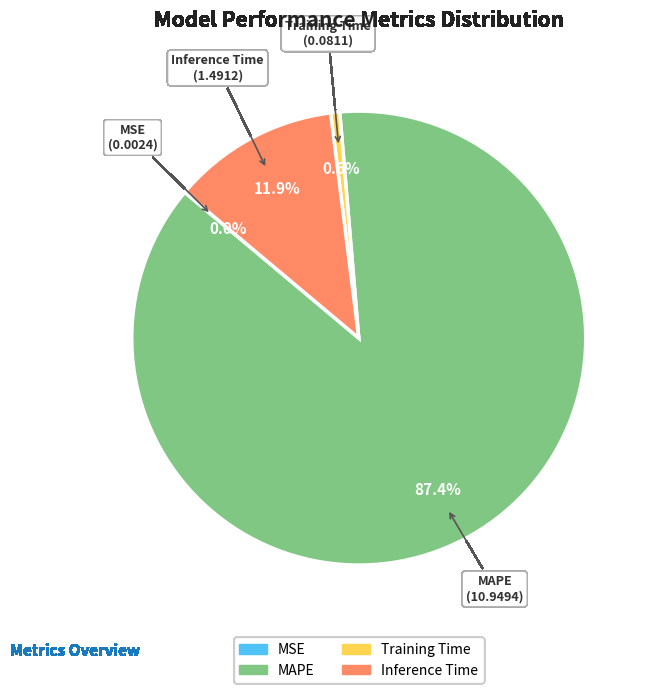

Is there any slice that represents more than half of the pie?

Yes